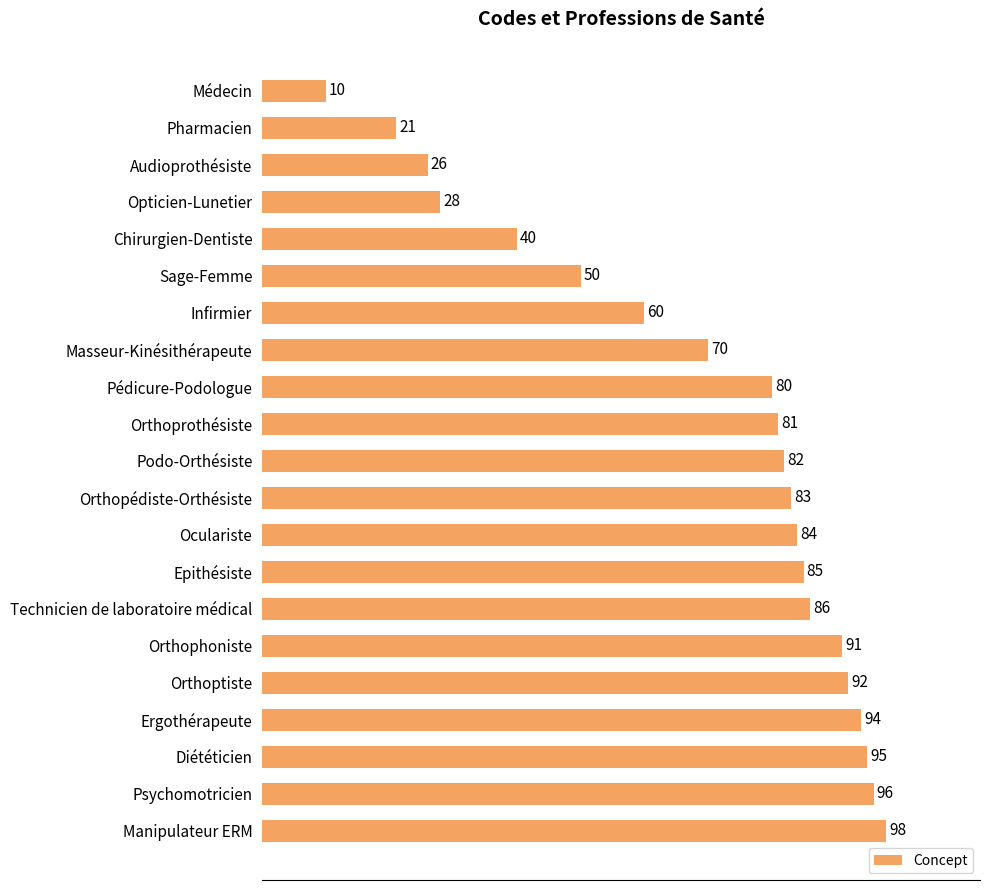

Which has a higher value, Infirmier or Médecin?

Infirmier